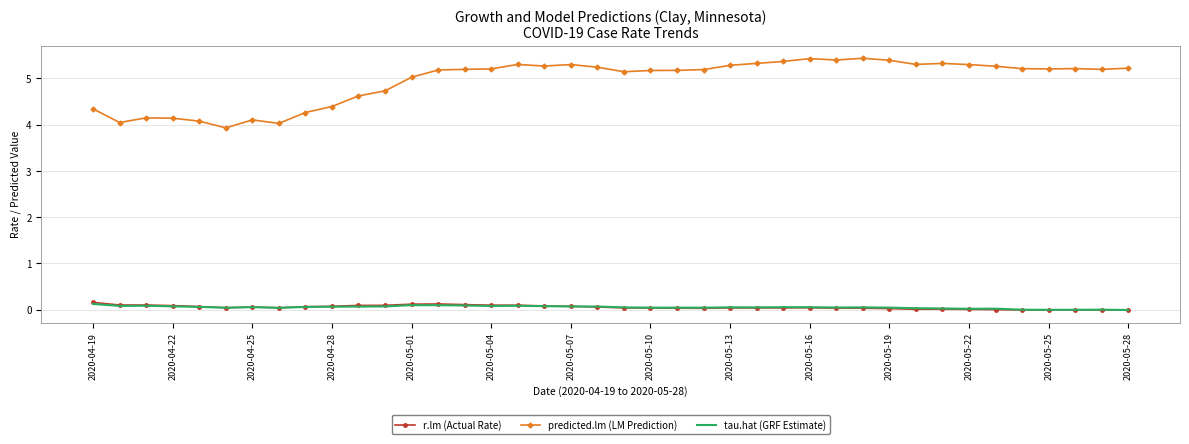

In r.lm (Actual Rate), how many points are lower than both neighbors (excluding endpoints)?

7